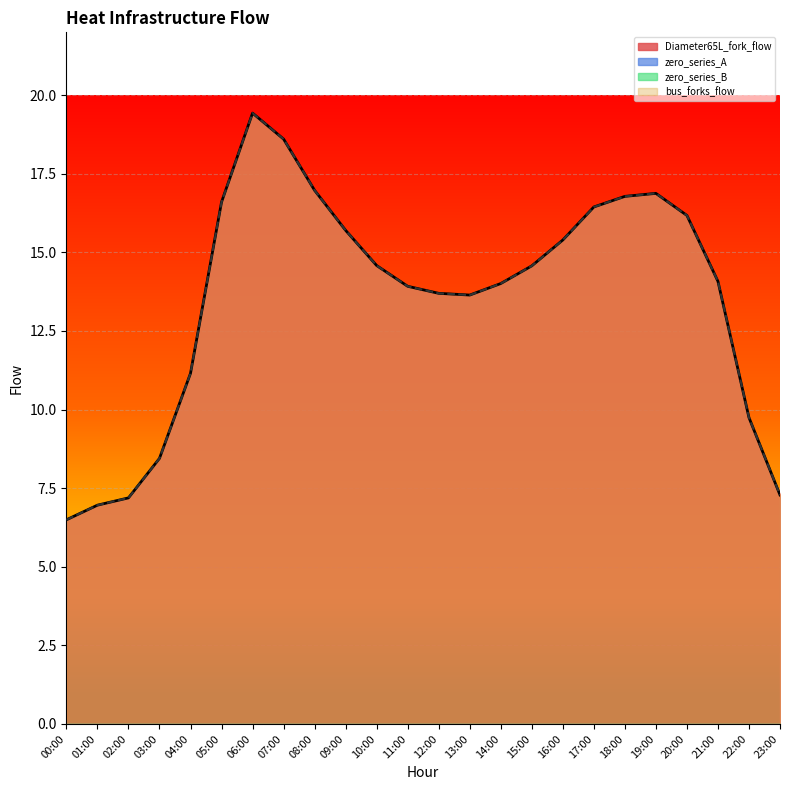

Is it true that bus_forks_flow equals 16.6 at 04:00?

False